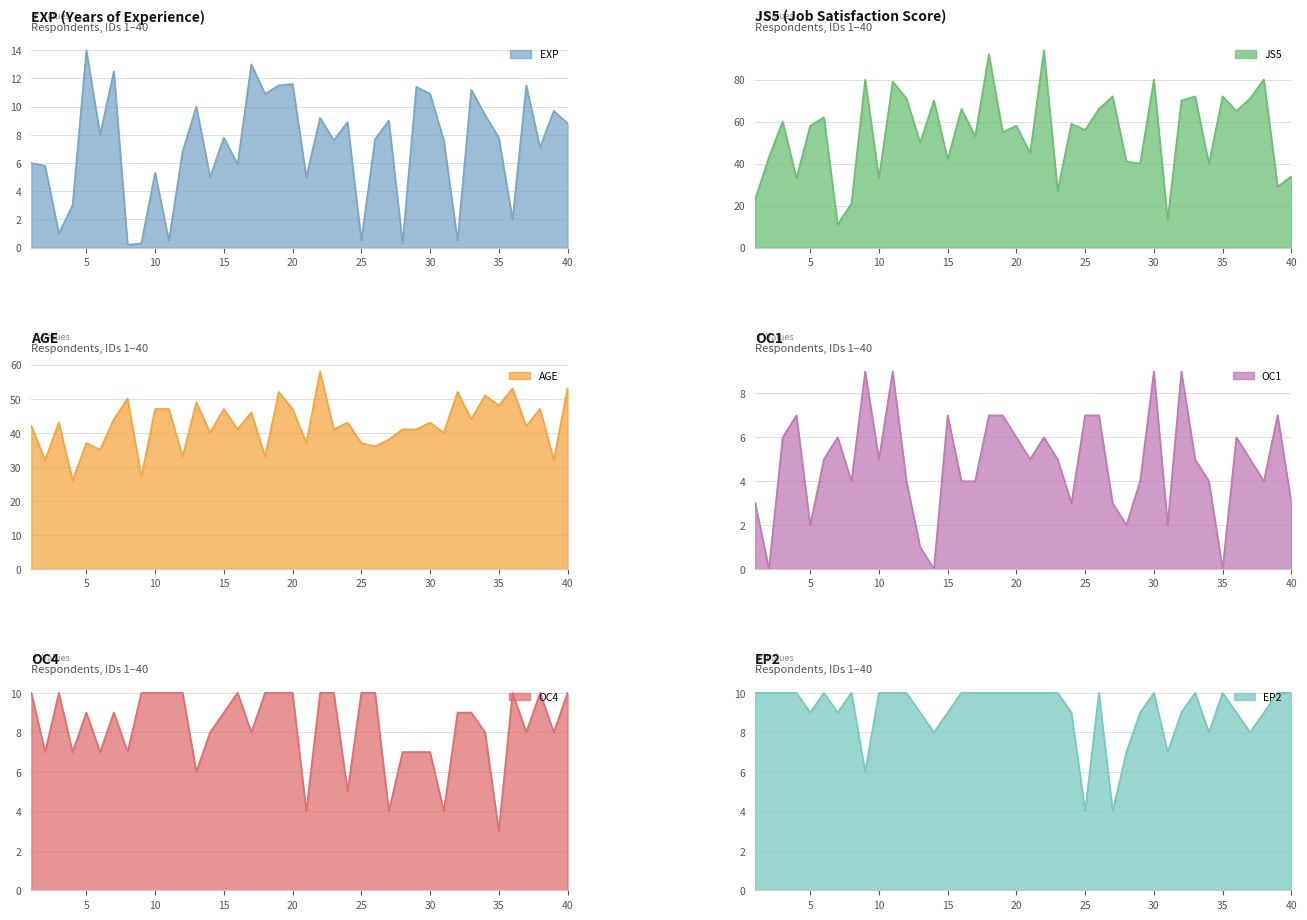

What is the difference between the highest and lowest values at 25?

55.5